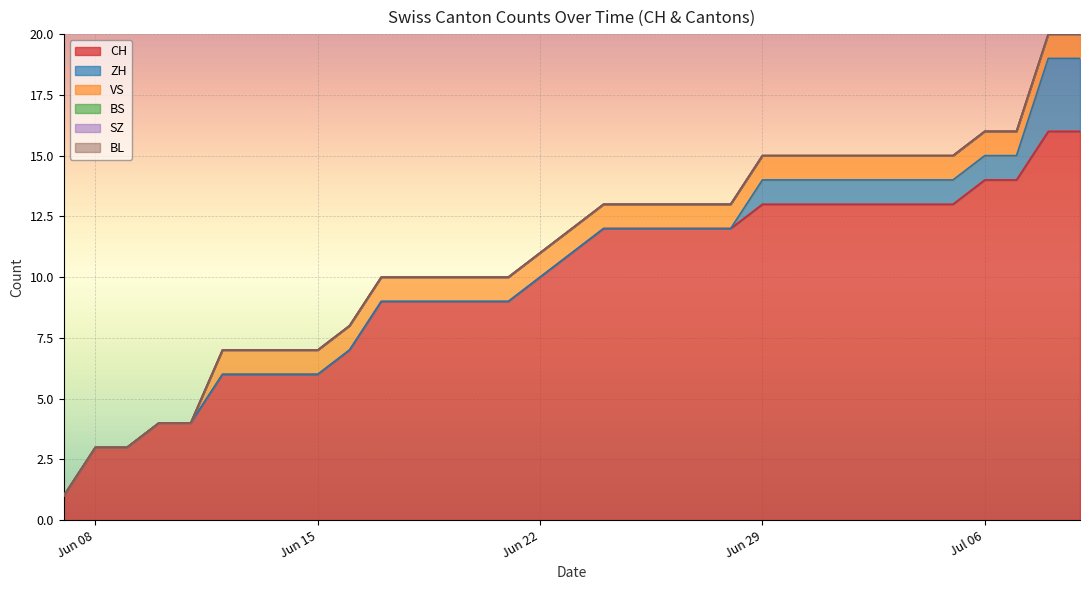

The value of VS at 2020-06-13 is 1. True or false?

False